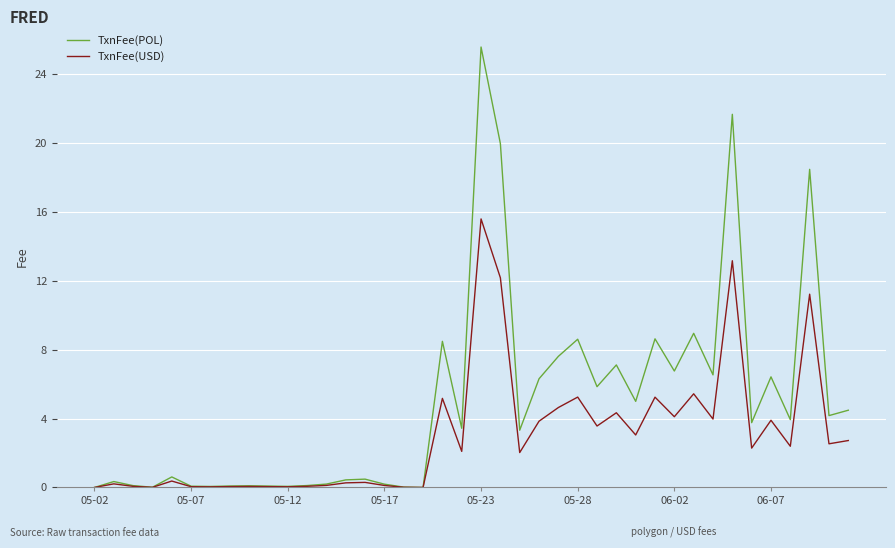

Which series has the largest range (max minus min)?

TxnFee(POL)